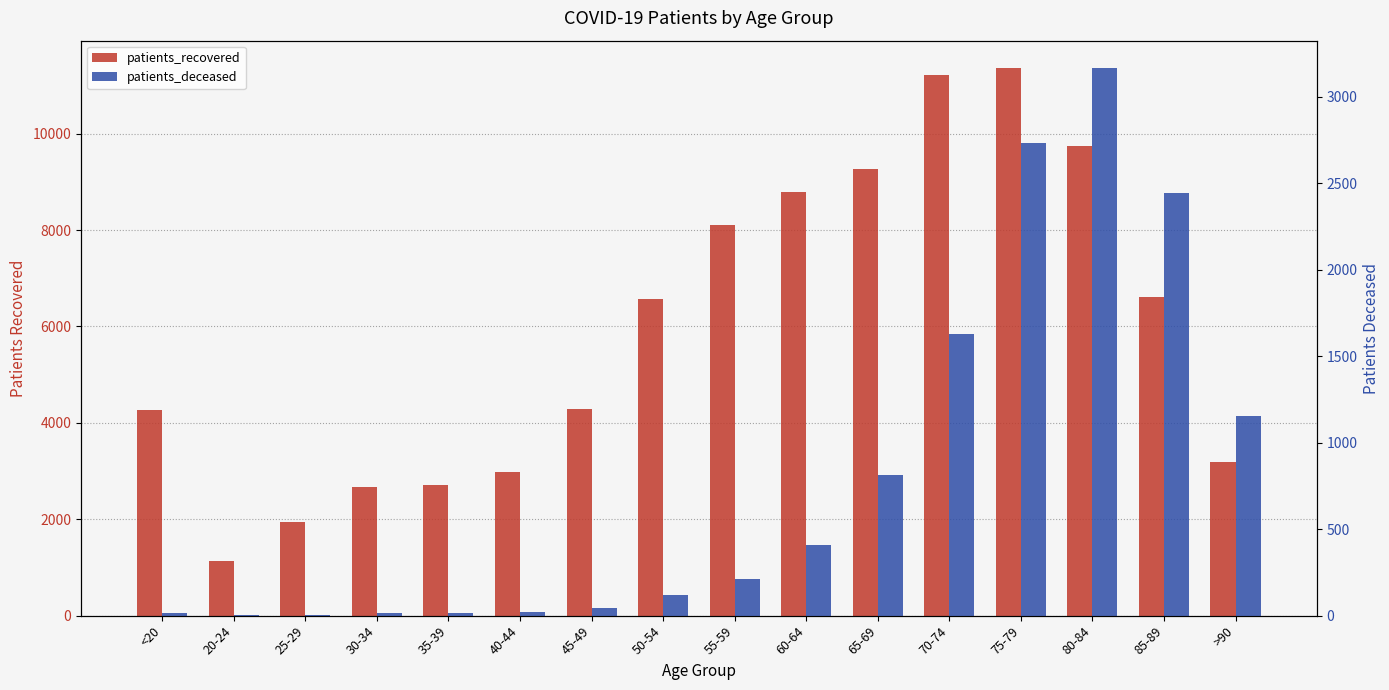

What is the total value across all series at 85-89?

9066